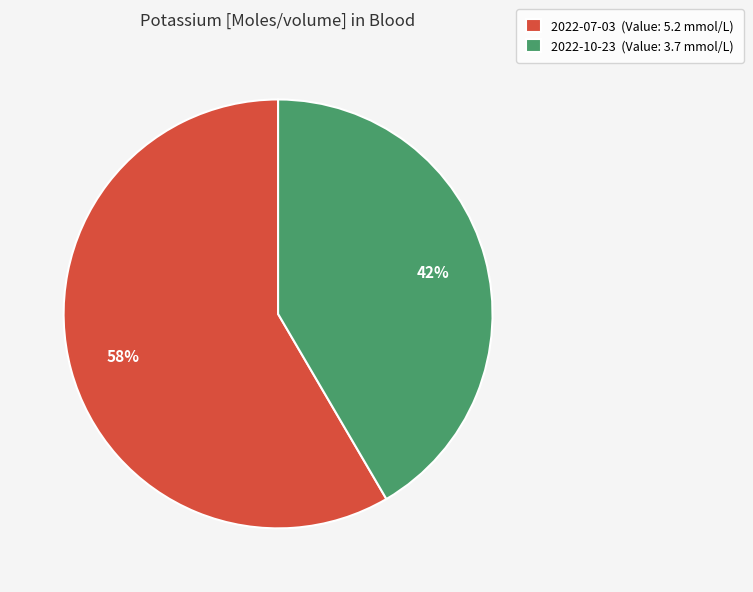

What percentage is the 2022-10-23 (Value: 3.7 mmol/L) slice, to the nearest percent?

42%